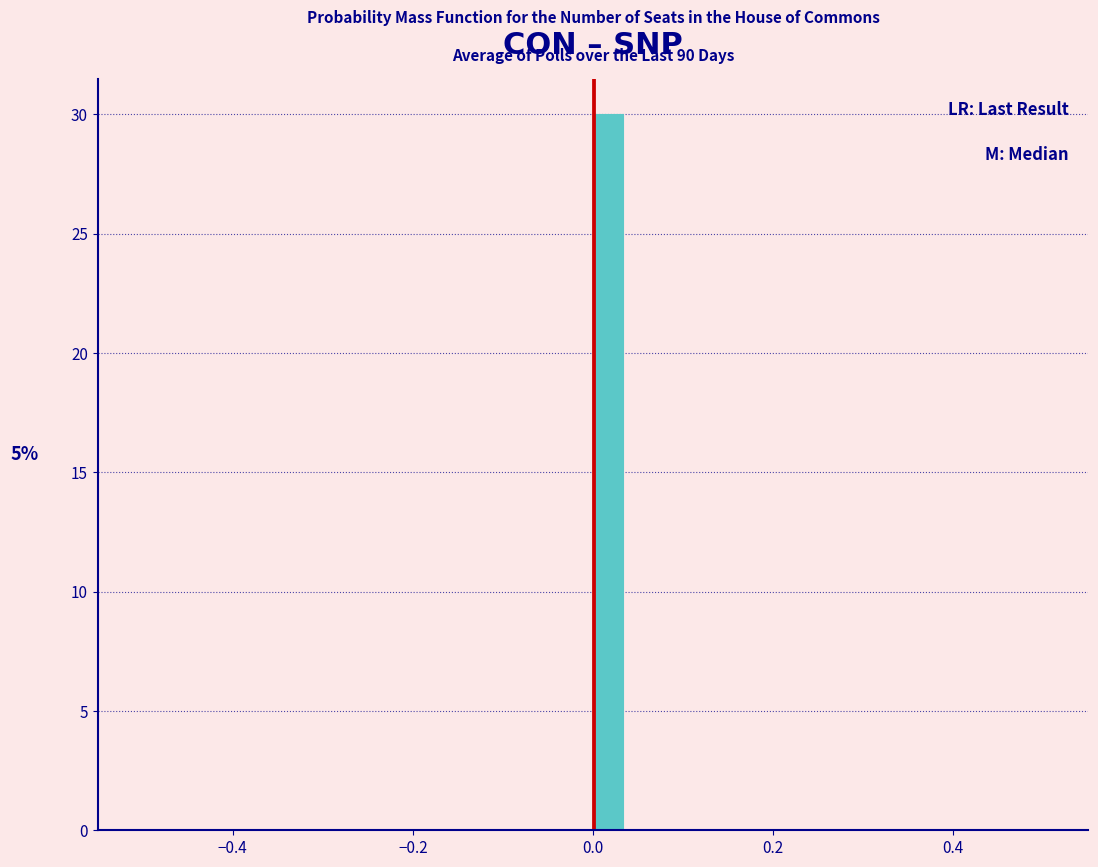

Around what value on the x-axis is the tallest bar? Give the approximate position of its centre, as read against the axis.

0.02